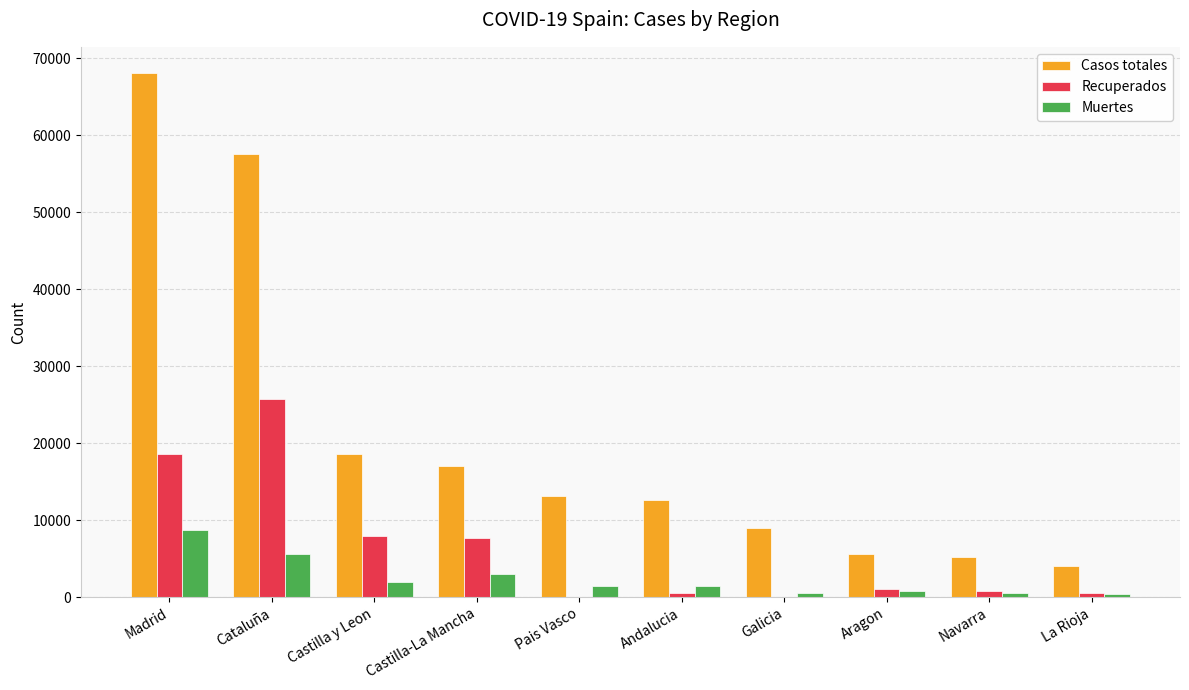

What is the sum of all Recuperados values?

62978